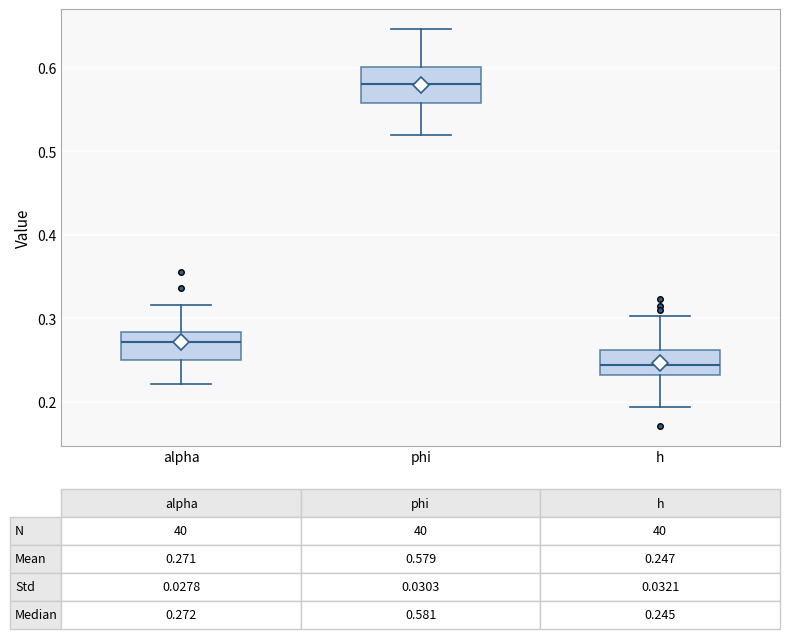

Which box has the lowest median line?

h